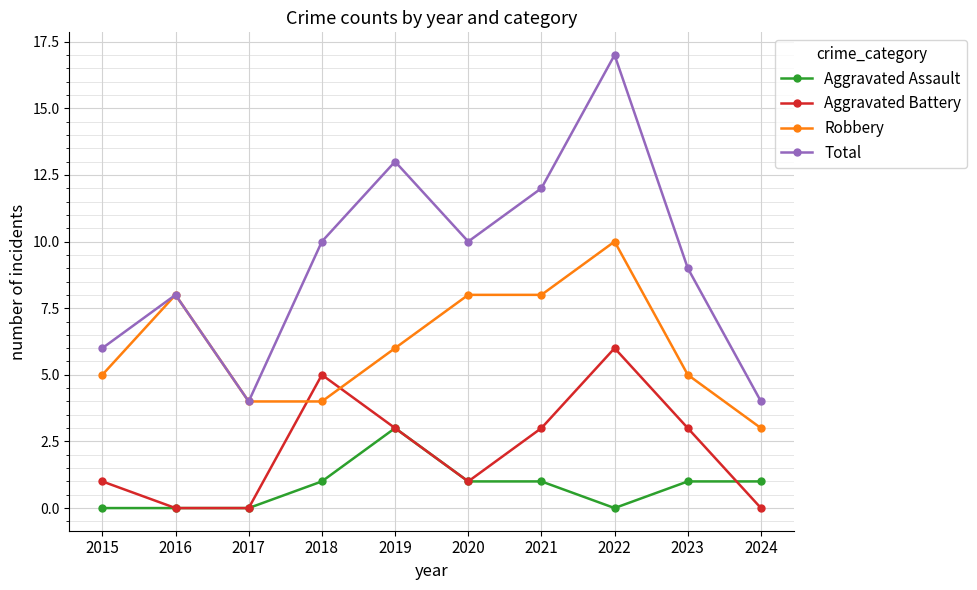

At how many categories does at least one series exceed 15?

1